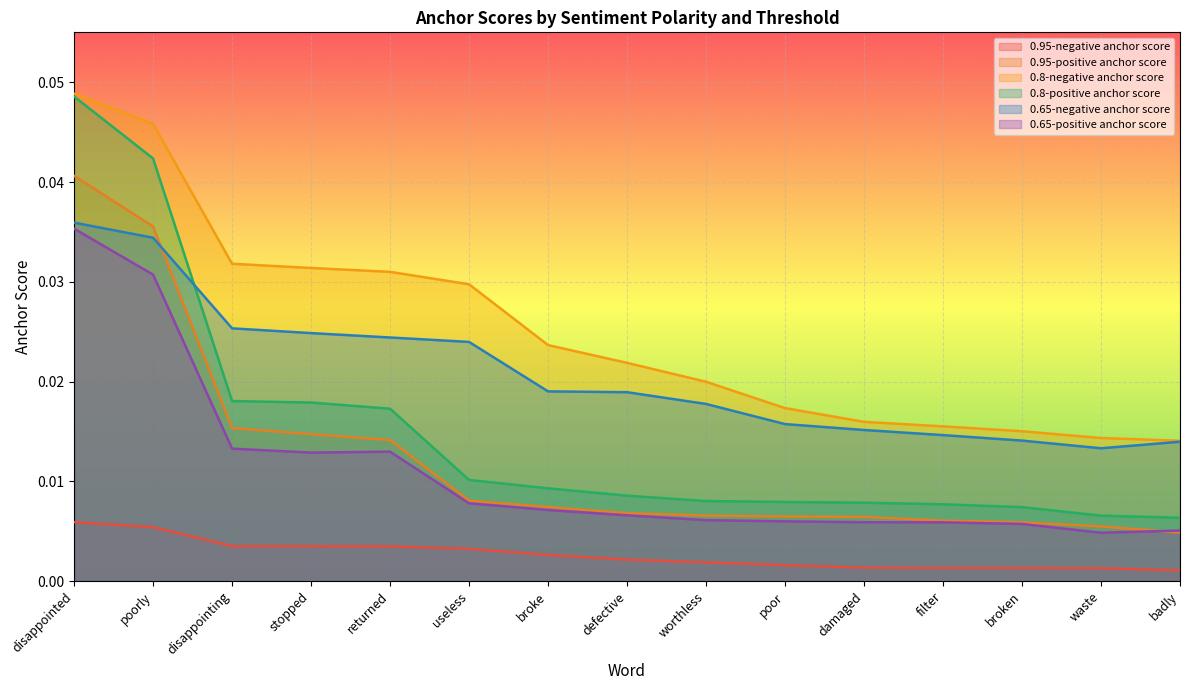

Which series has the largest total across all categories?

0.8-negative anchor score